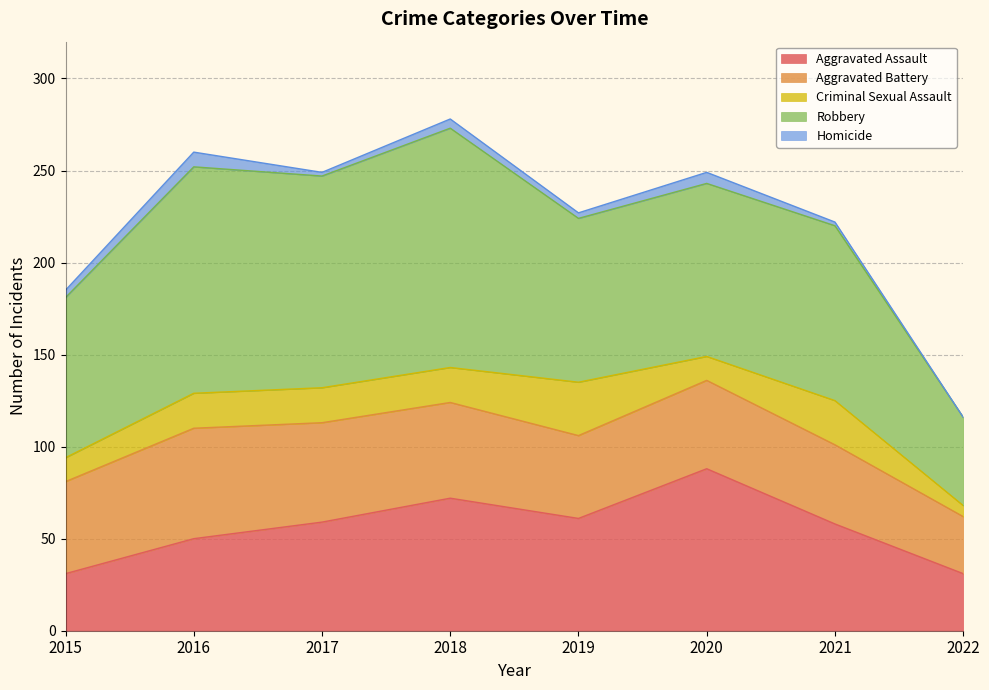

At which label does Aggravated Assault first exceed 59?

2018